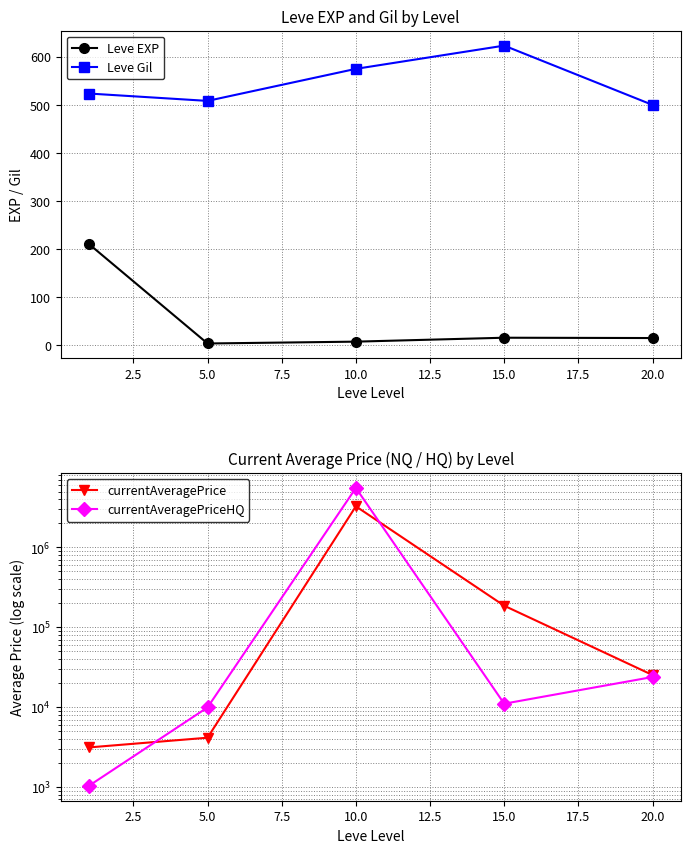

What is the difference between the Leve EXP values at 10.0 and 15.0?

8.2